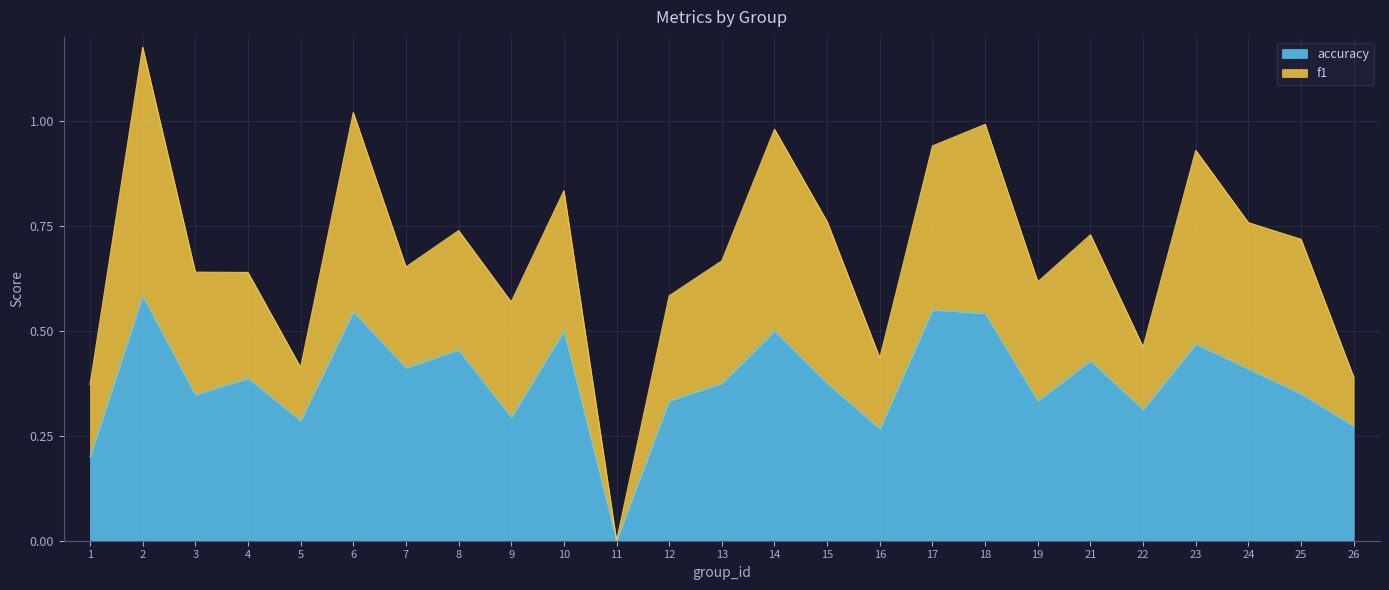

List the labels in order of value, smallest first.

11, 1, 16, 26, 5, 9, 22, 12, 19, 3, 25, 13, 15, 4, 24, 7, 21, 8, 23, 10, 14, 18, 6, 17, 2